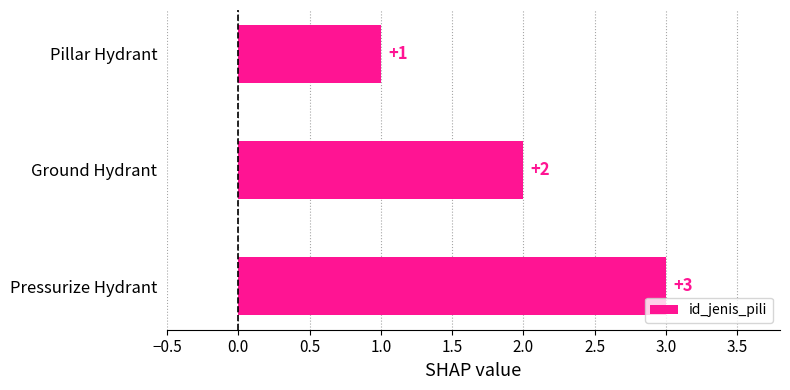

Rank the categories by value from lowest to highest.

Pillar Hydrant, Ground Hydrant, Pressurize Hydrant